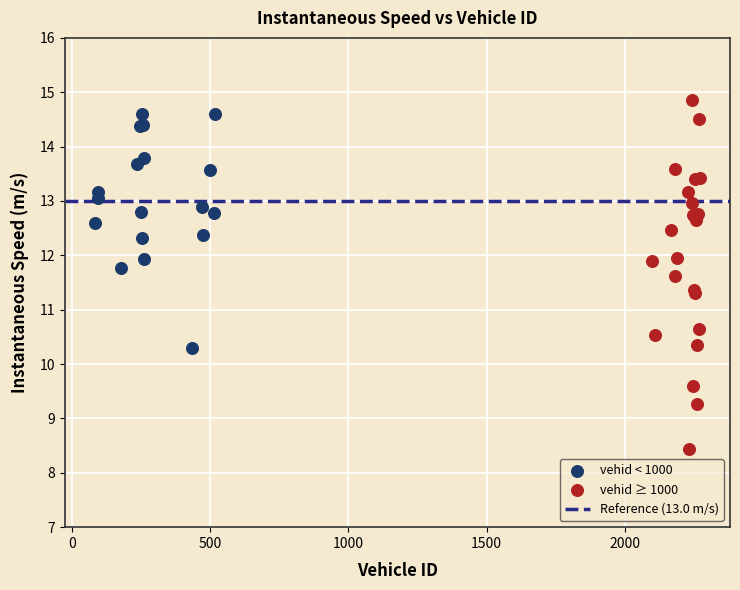

Which series contains the lowest Y value?

vehid ≥ 1000